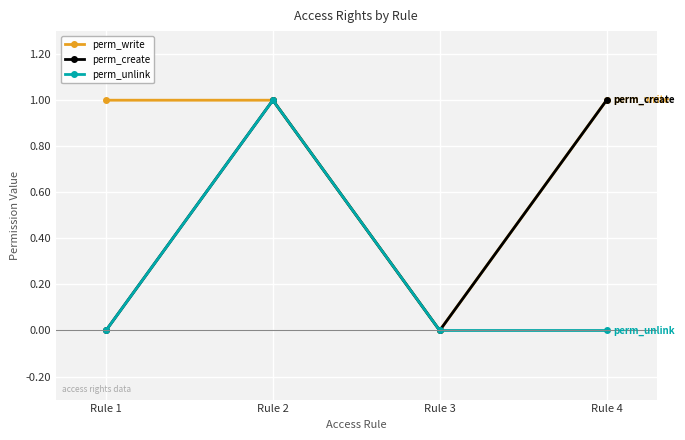

Reading left to right, extract all data points from this chart.

perm_write: Rule 1=1	Rule 2=1	Rule 3=0	Rule 4=1
perm_create: Rule 1=0	Rule 2=1	Rule 3=0	Rule 4=1
perm_unlink: Rule 1=0	Rule 2=1	Rule 3=0	Rule 4=0